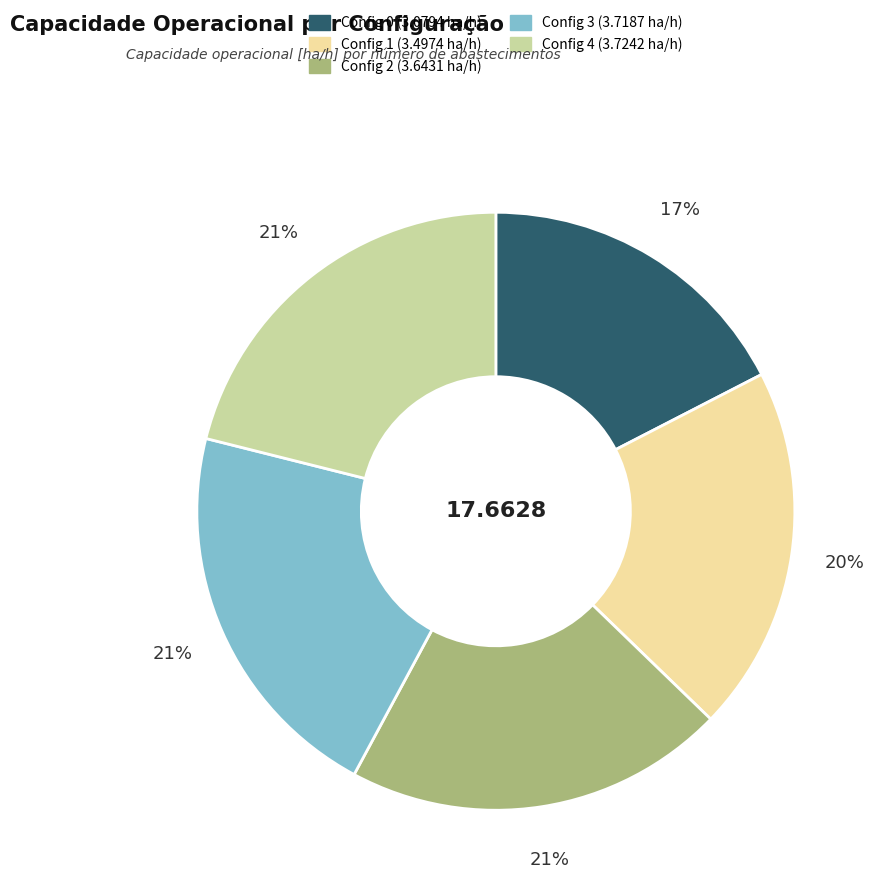

Does any single category account for the majority?

No